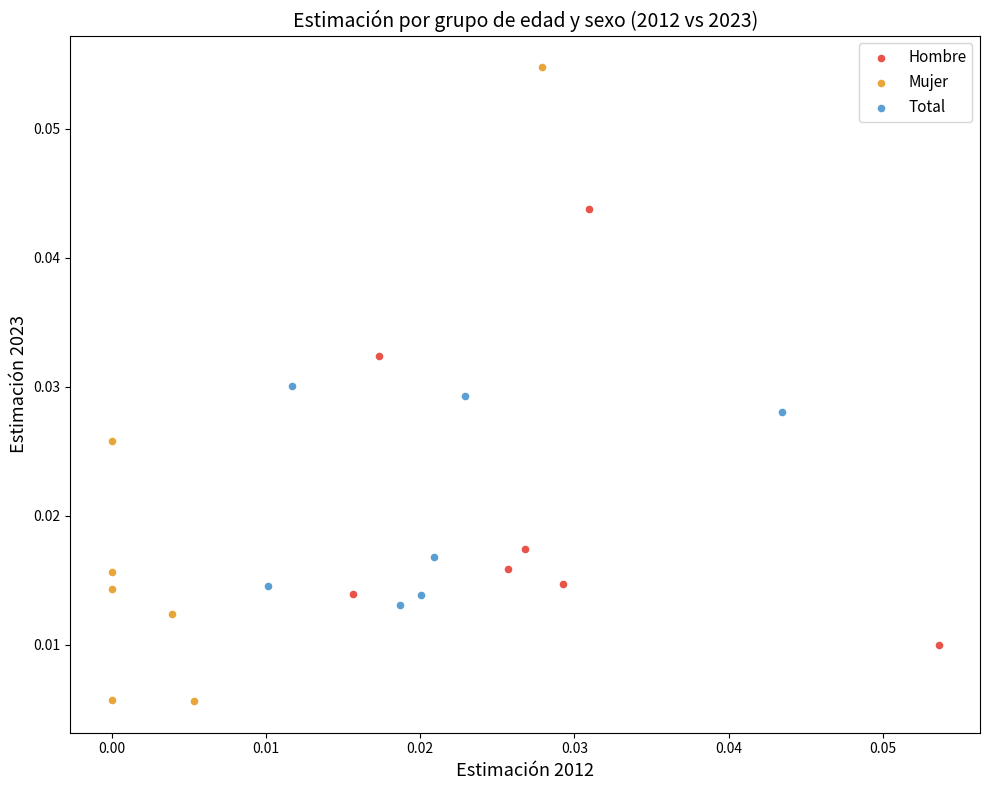

Which series contains the highest Y value?

Mujer